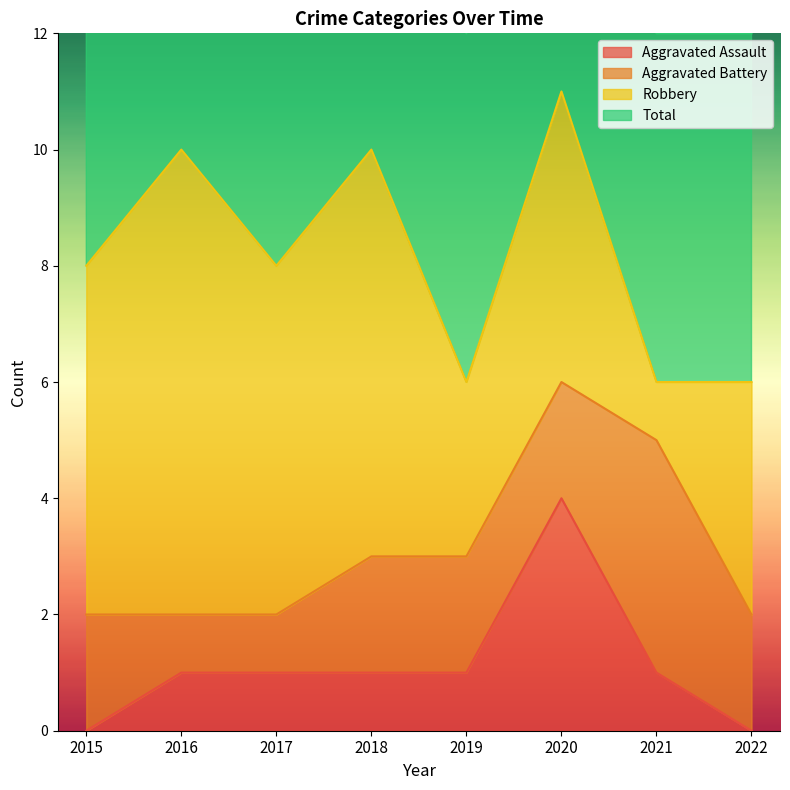

What is the value of the Aggravated Assault point at the 5th from the left?

1